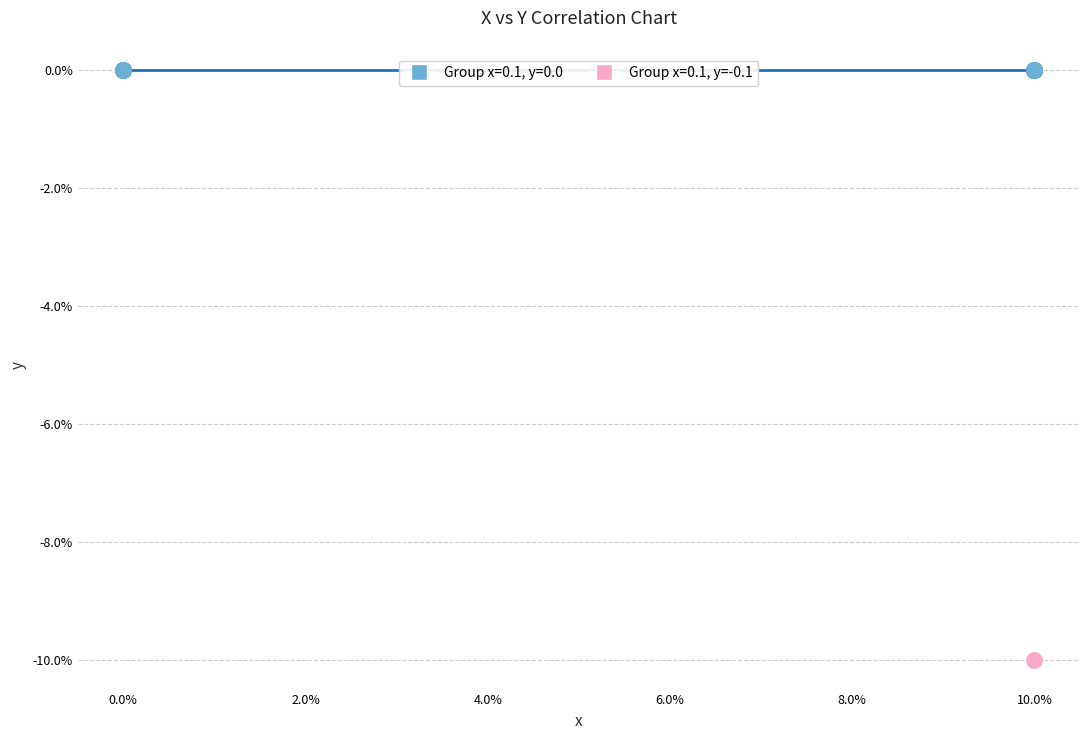

Which series contains the highest Y value?

Group x=0.1, y=0.0